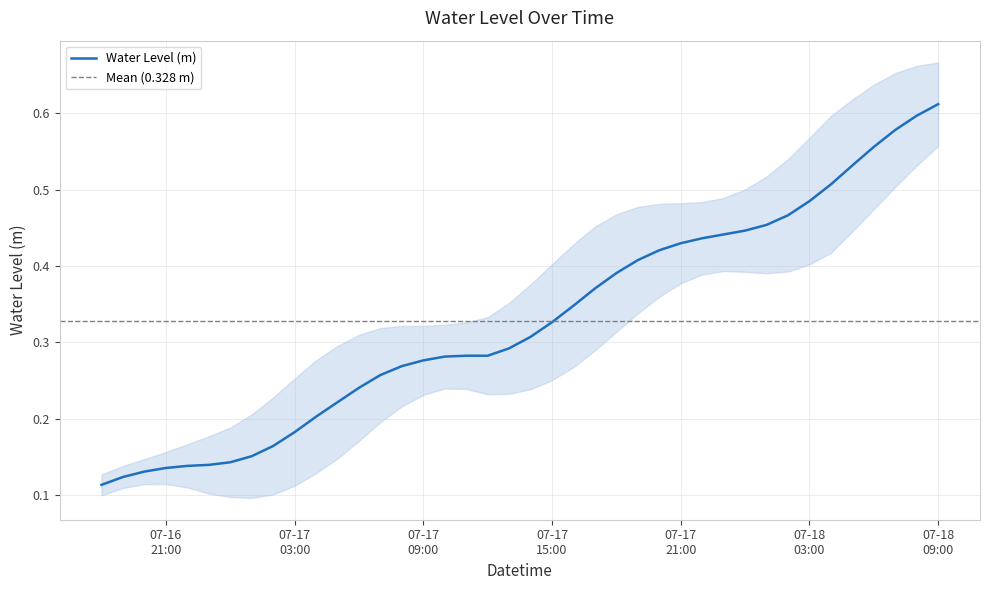

What is the difference between the values at 2025-07-17 06:00:00 and 2025-07-17 02:00:00?

0.1